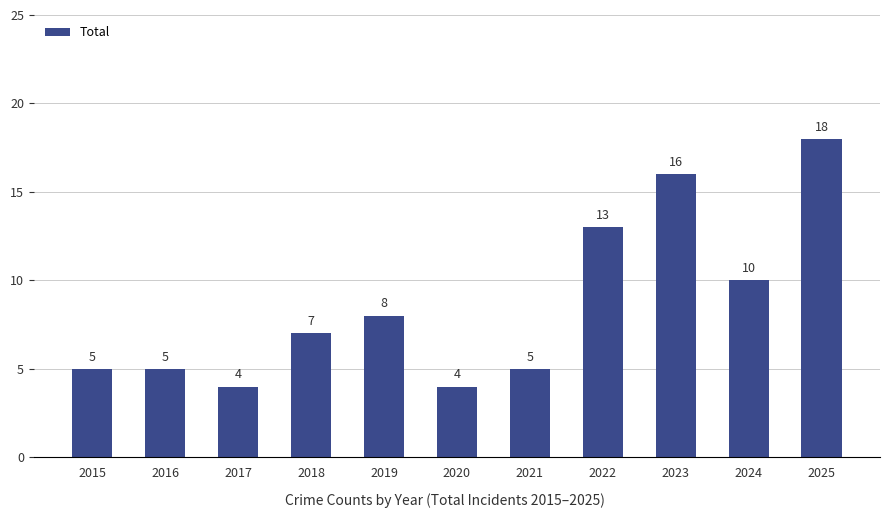

Are the bars grouped side by side (vs. stacked)?

No